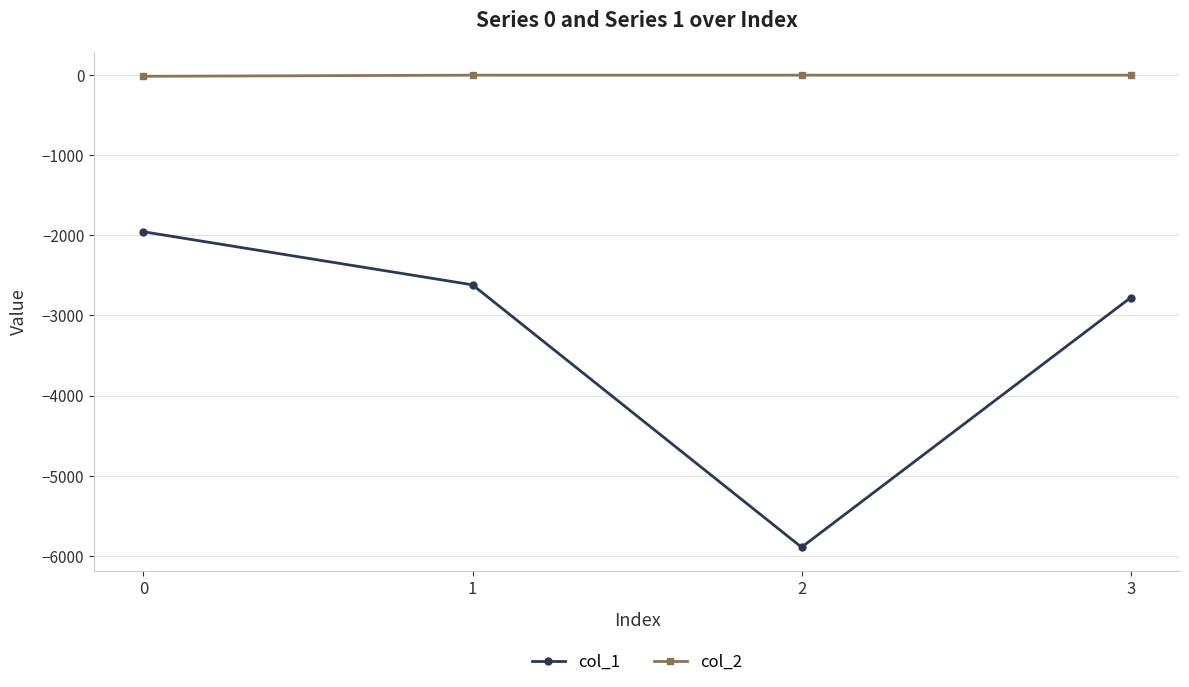

Which series has the widest spread of values?

col_1